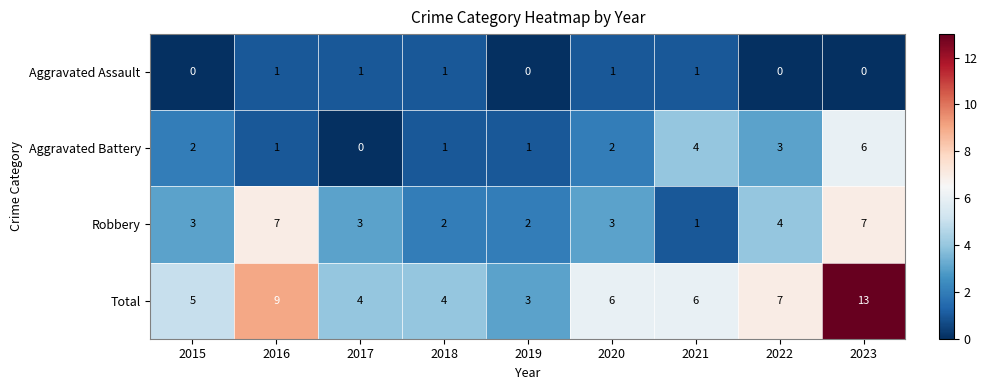

The value of Aggravated Assault at 2016 is 2. True or false?

False